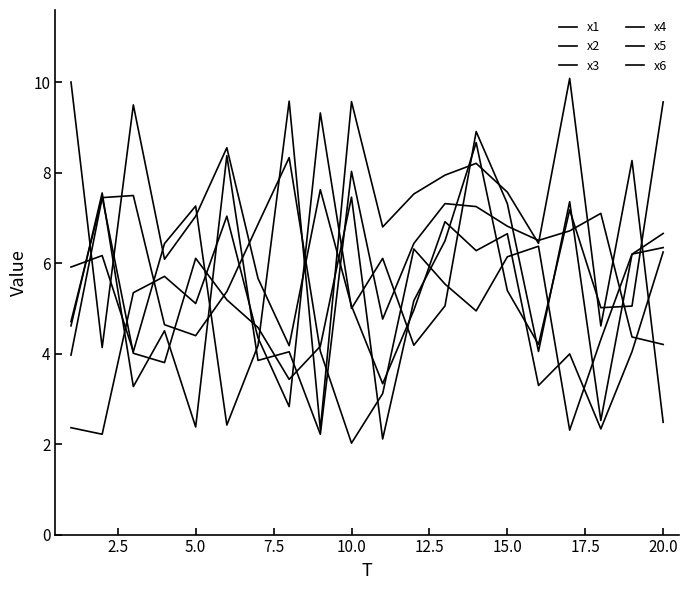

Reading left to right, extract all data points from this chart.

x1: 5.9	6.2	4.0	6.4	7.3	2.4	4.2	9.6	2.3	9.6	6.8	7.5	7.9	8.2	7.6	6.4	10.1	4.6	8.3	2.5
x2: 4.7	7.5	4.0	3.8	6.1	5.2	4.6	3.4	4.2	7.5	2.1	5.2	6.5	8.7	5.4	4.2	7.2	5.0	5.1	9.6
x3: 4.0	7.5	7.5	4.6	4.4	5.4	6.9	8.3	4.1	2.0	3.1	6.3	5.5	4.9	6.1	6.4	2.3	4.3	6.2	6.3
x4: 4.6	7.6	3.3	4.5	2.4	8.4	3.9	4.0	2.2	8.0	4.8	6.4	7.3	7.3	6.8	6.5	6.7	7.1	4.4	4.2
x5: 10.0	4.1	9.5	6.1	7.0	8.6	5.7	4.2	7.6	5.1	3.3	5.0	6.9	6.3	6.7	3.3	4.0	2.3	4.0	6.2
x6: 2.4	2.2	5.3	5.7	5.1	7.0	4.4	2.8	9.3	5.0	6.1	4.2	5.1	8.9	7.3	4.0	7.4	2.5	6.2	6.7